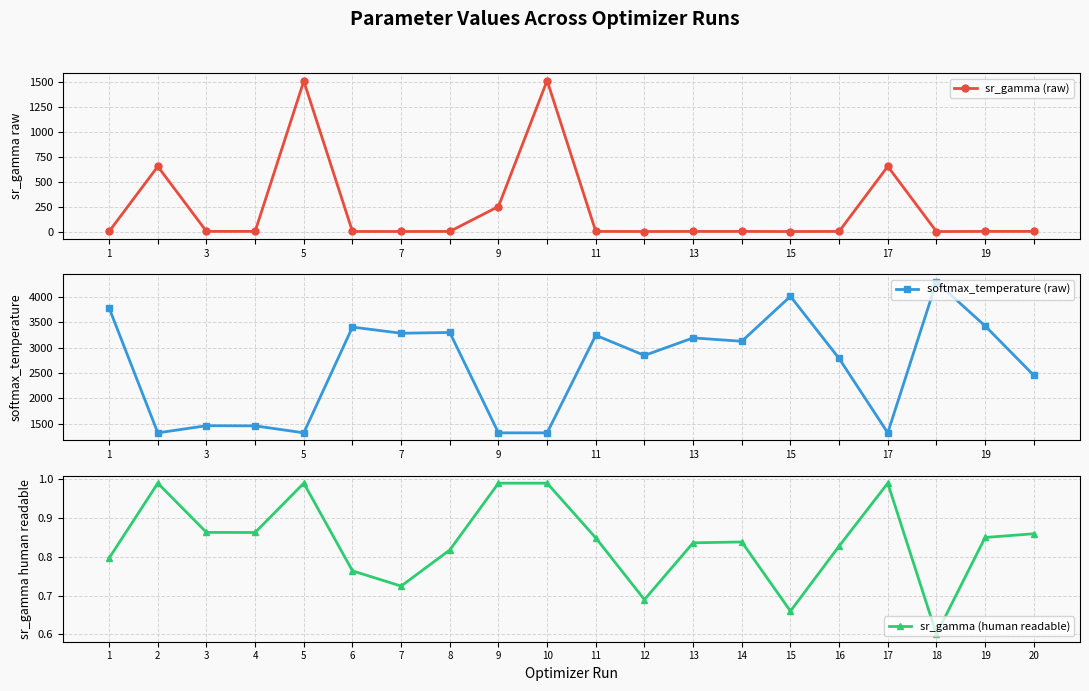

Is the value of softmax_temperature (raw) at 7 greater than the value of sr_gamma (human readable) at 18?

Yes